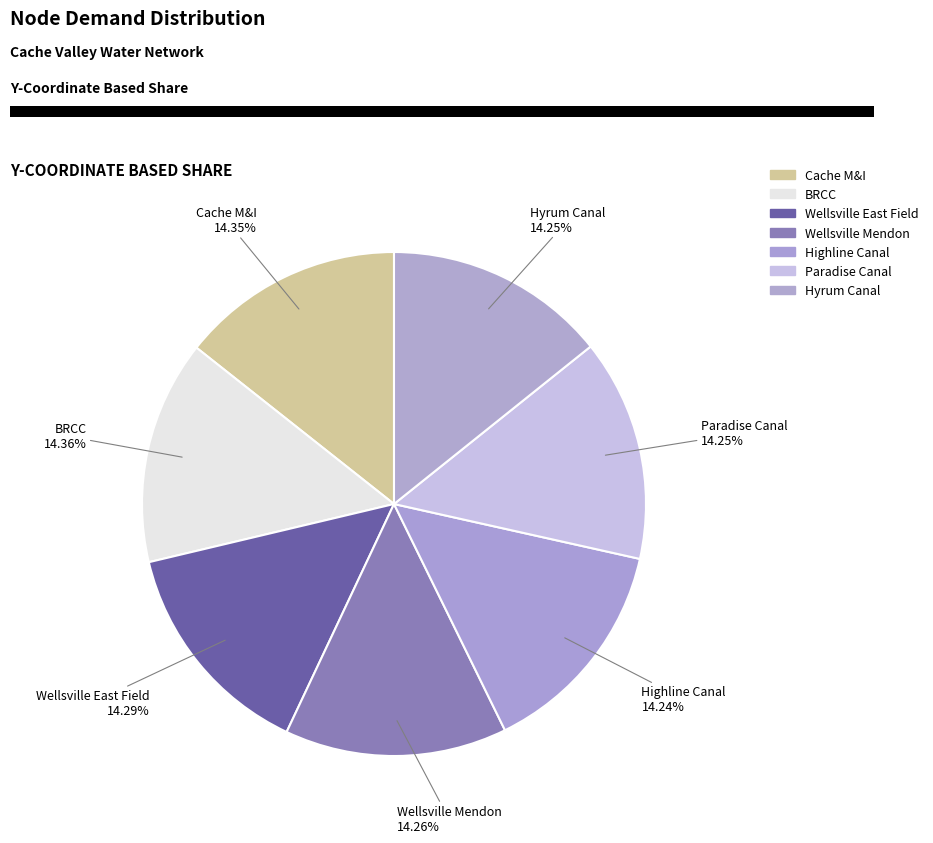

To the nearest percent, what percentage of the pie is Highline Canal?

14%